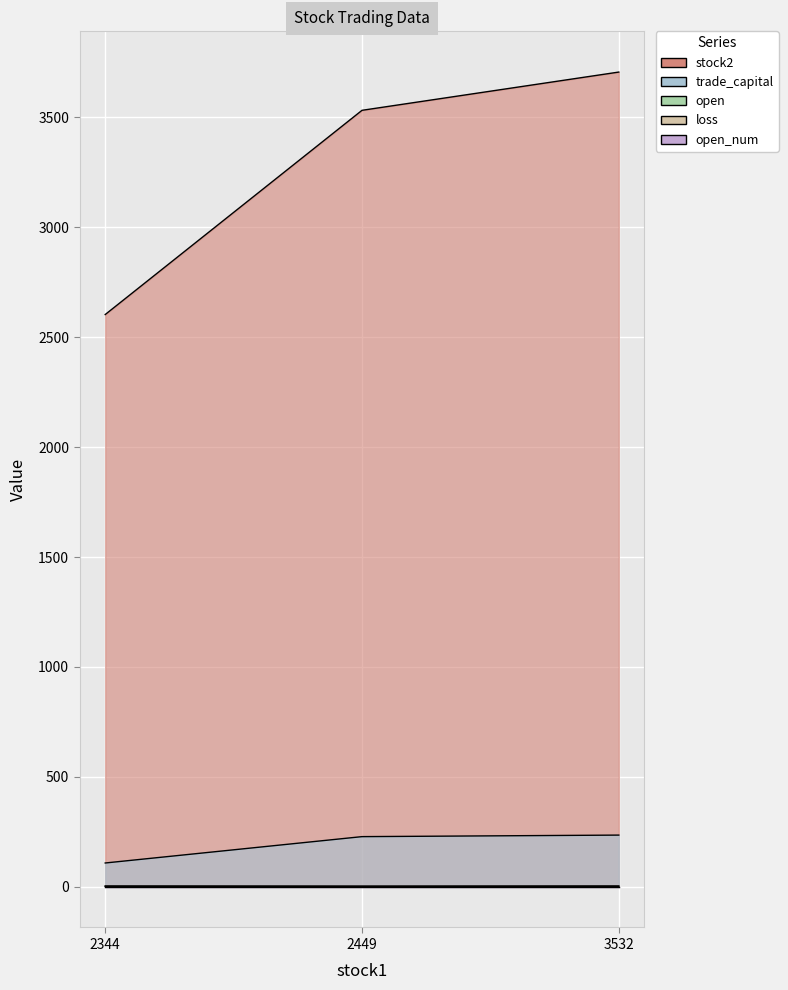

At which label does stock2 first exceed 3532?

3532